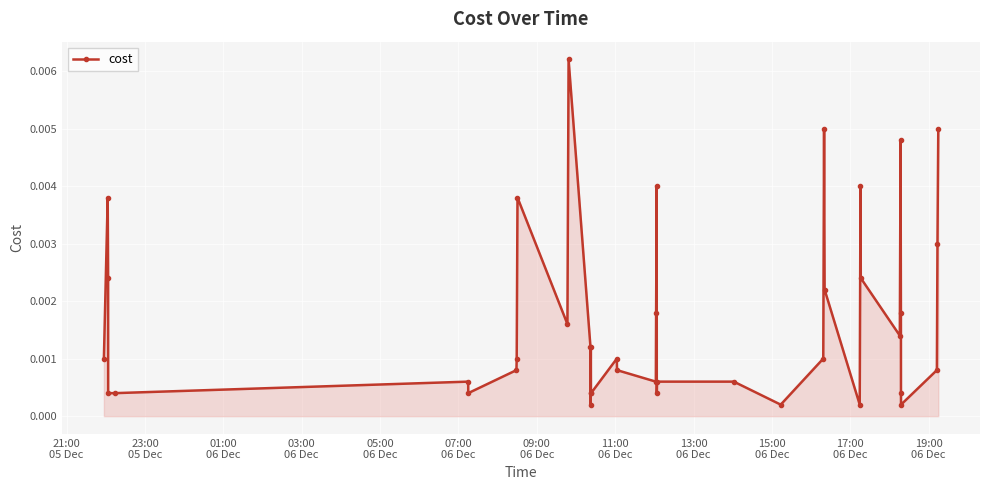

How many lines are shown in the chart?

1